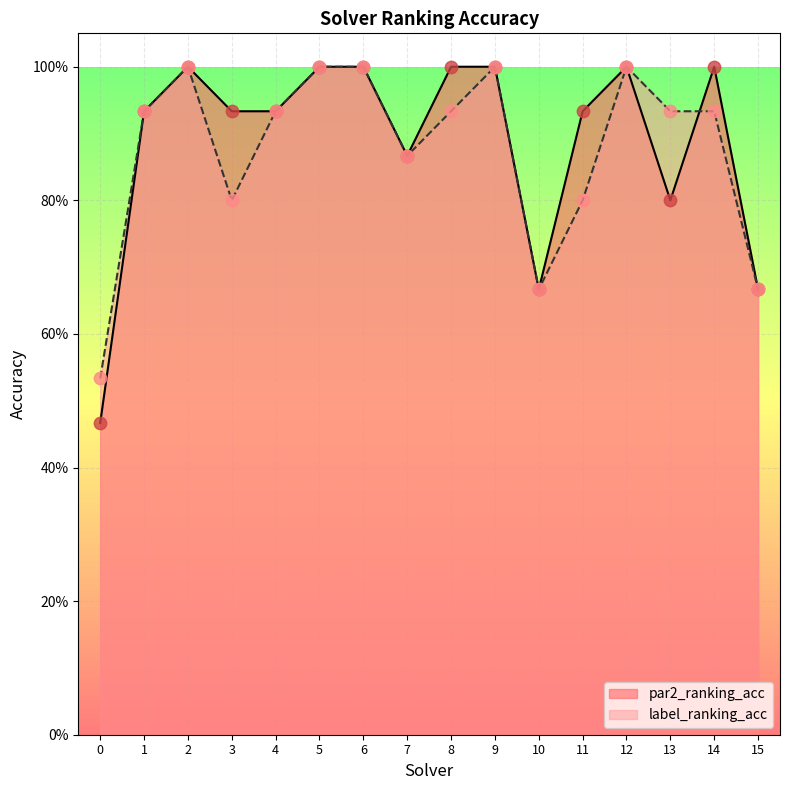

Which series contains the lowest Y value?

par2_ranking_acc